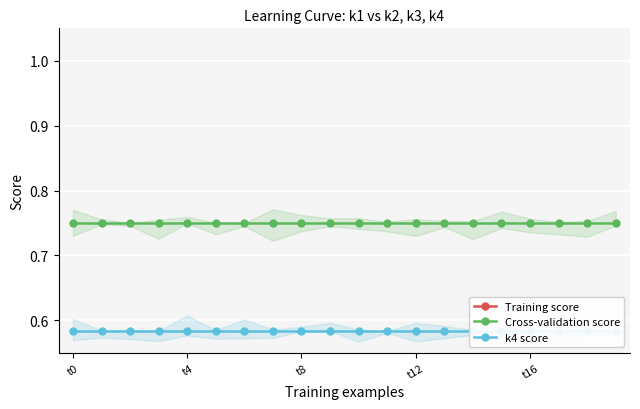

What is the highest value of the k4 score series?

0.6